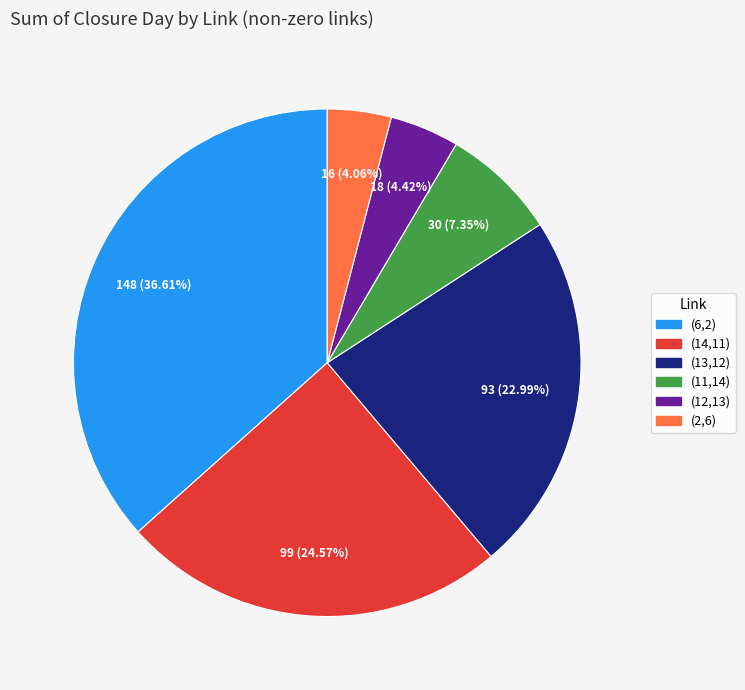

To the nearest percent, what percentage of the pie is (2,6)?

4%